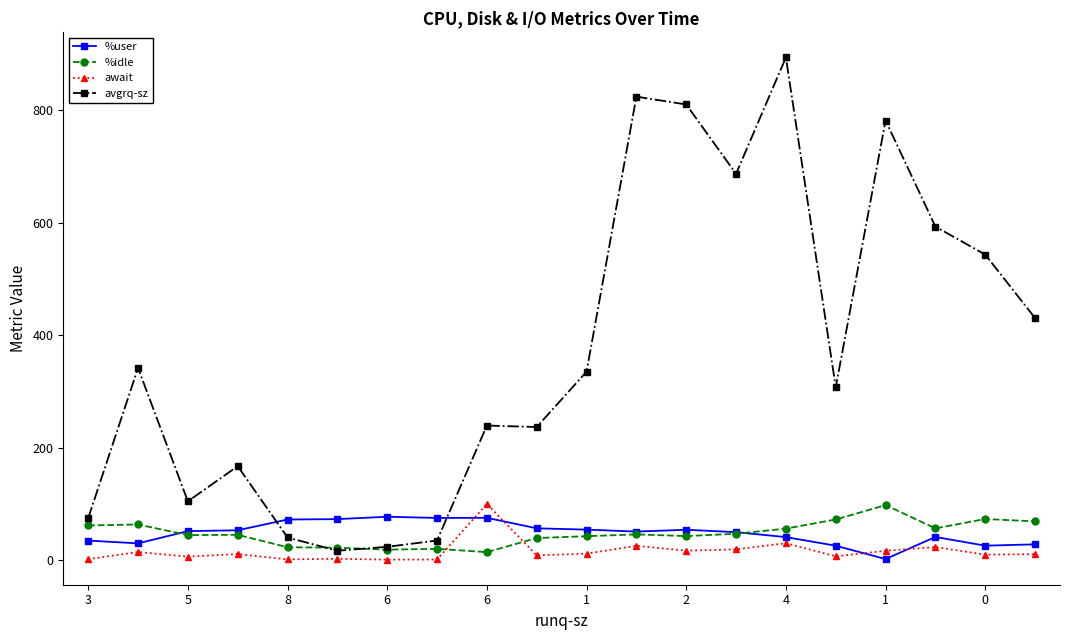

What is the value of the %user point at the 1st from the left?

34.5